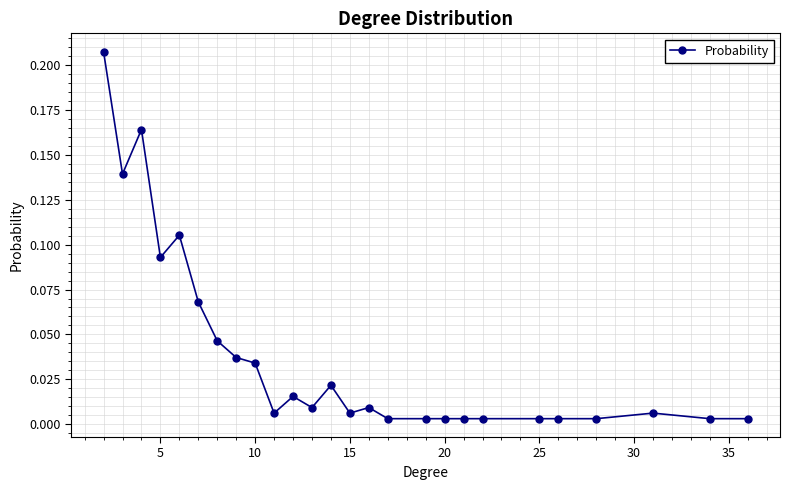

How many lines are shown in the chart?

1